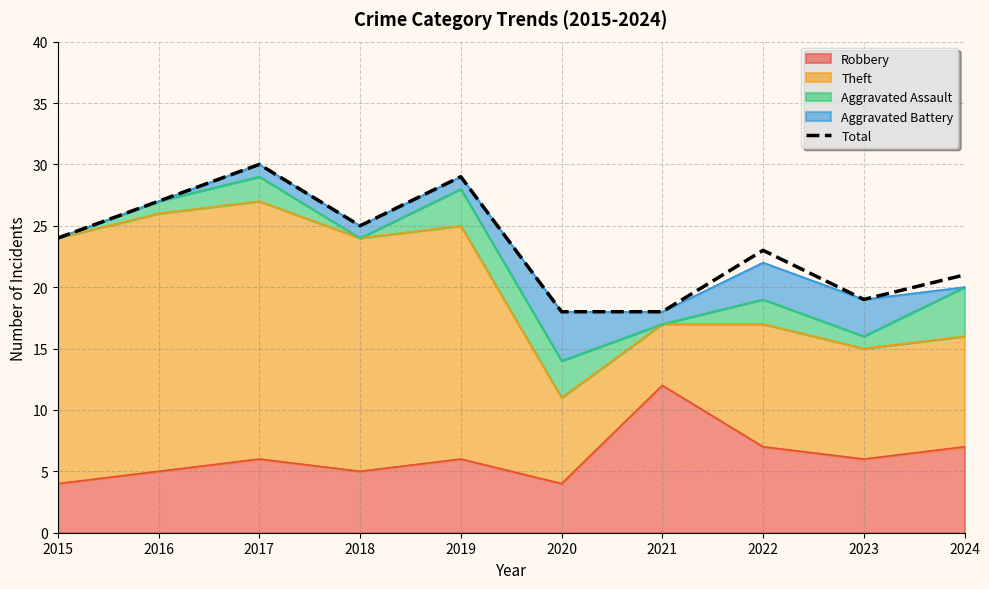

Reading left to right, list all the values displayed in this chart.

2015=24	2016=27	2017=30	2018=25	2019=29	2020=18	2021=18	2022=23	2023=19	2024=21